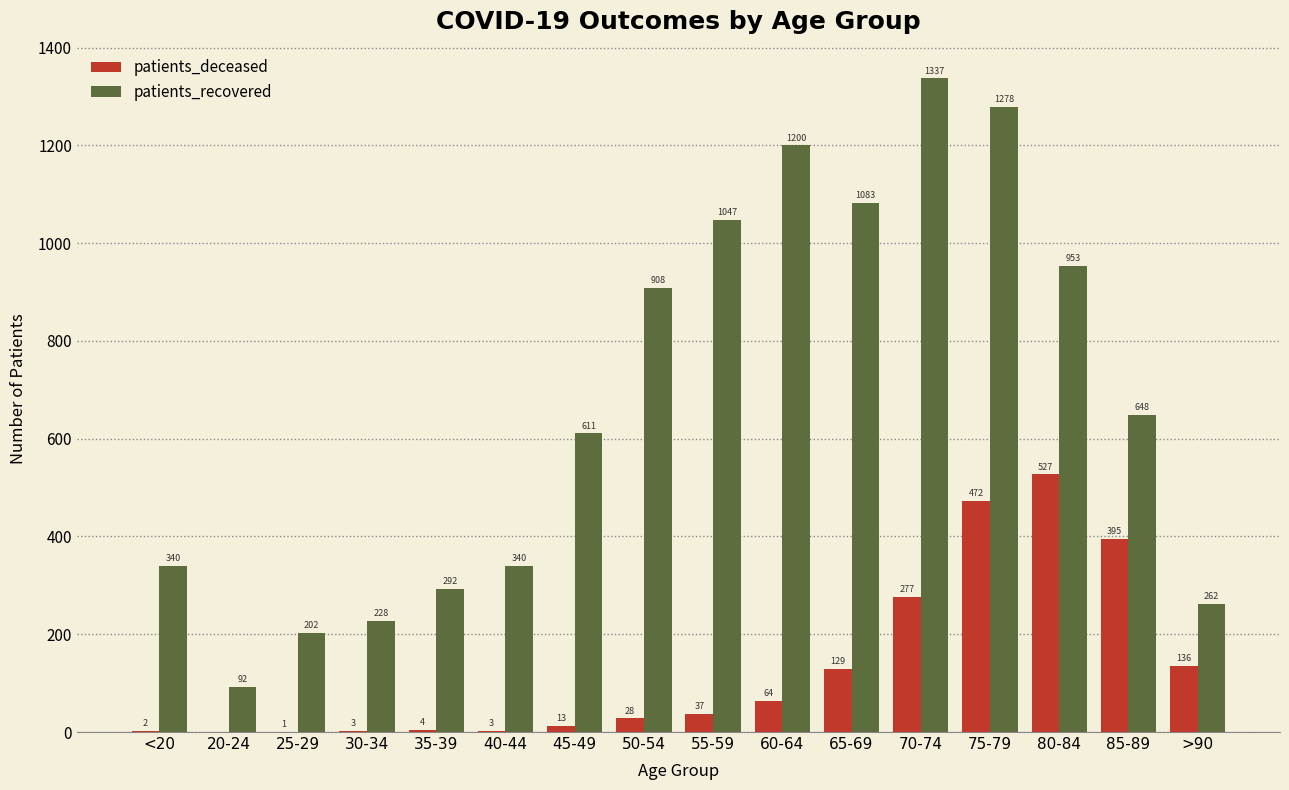

Which series changed the most between 20-24 and 25-29?

patients_recovered